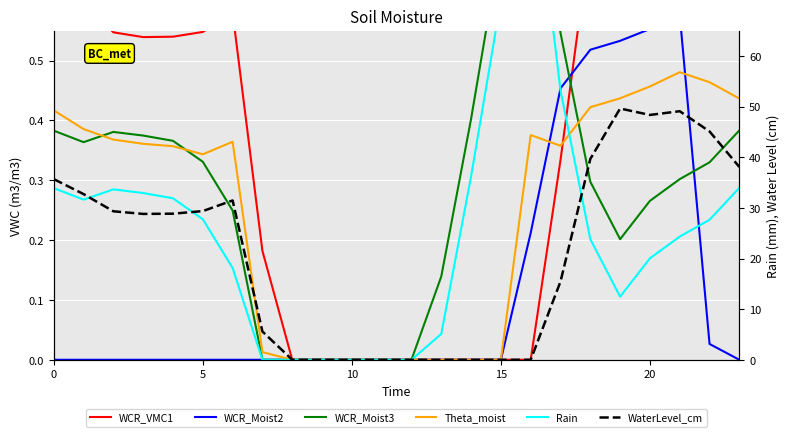

Is the value of Theta_moist at 15 greater than the value of WCR_Moist2 at 20?

Yes